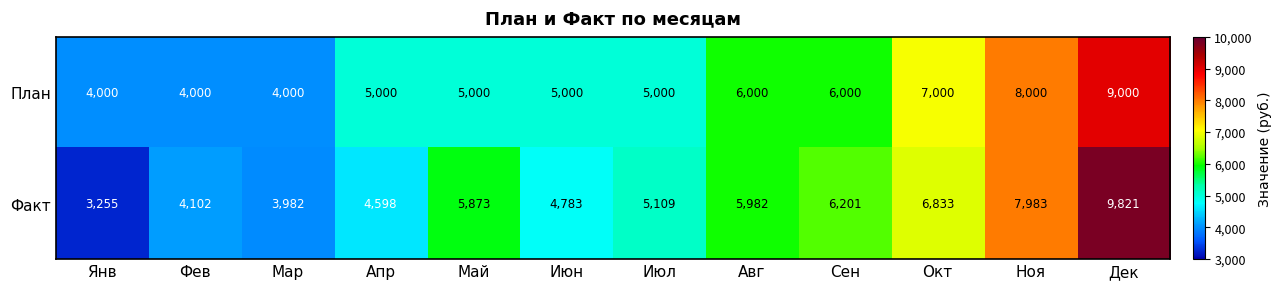

Count the number of categories in the chart.

12